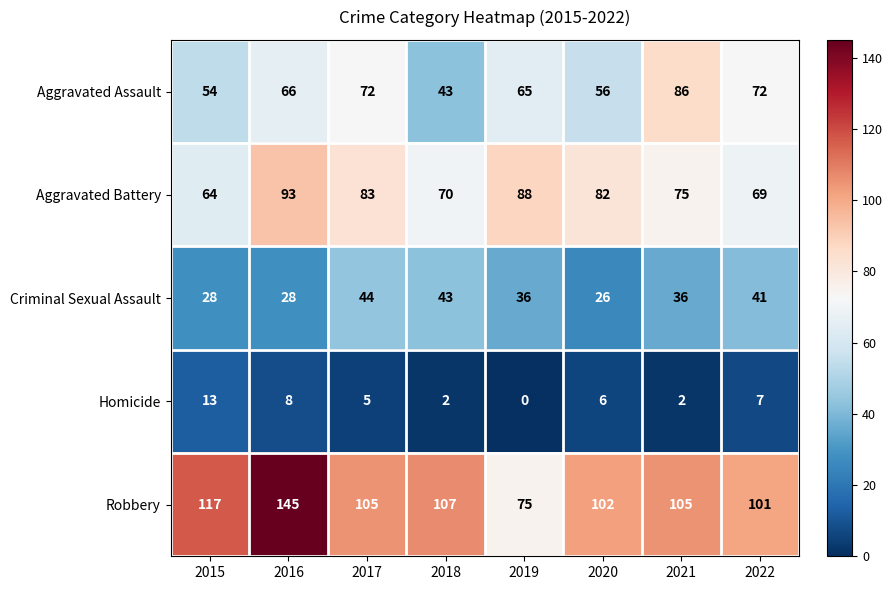

Which series has the largest range (max minus min)?

Robbery